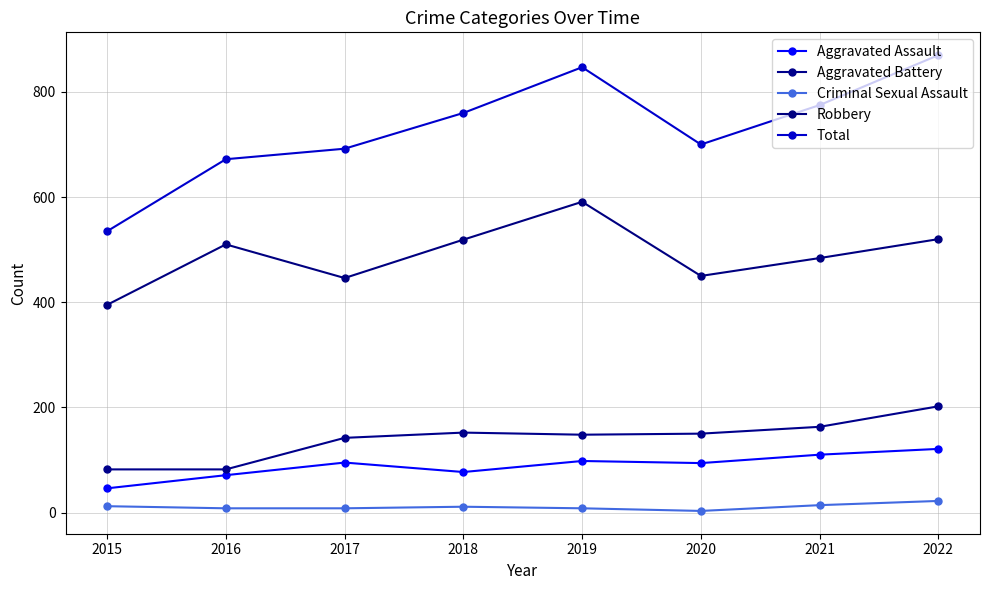

Which series has the largest total across all categories?

Total